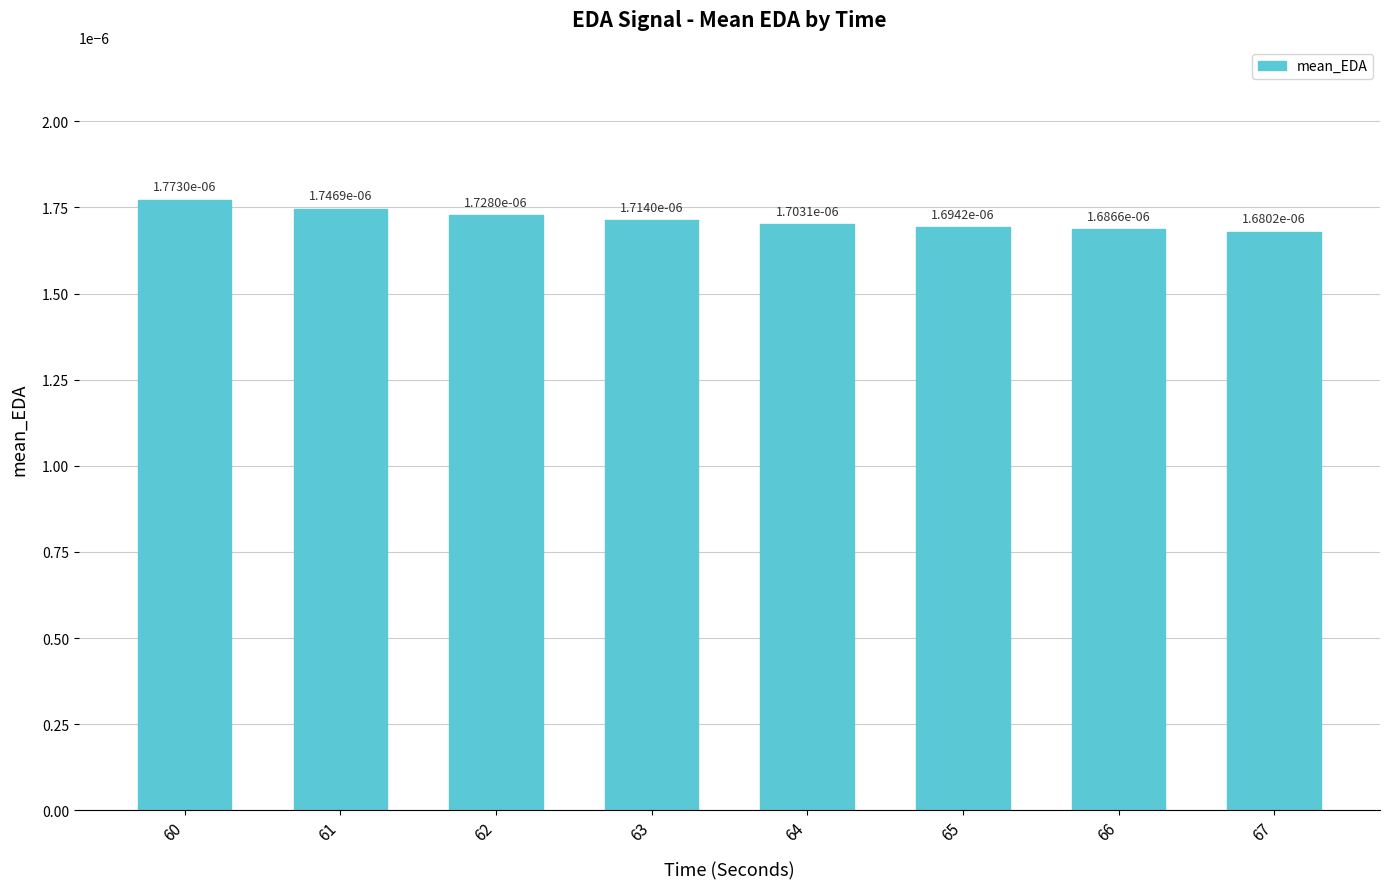

Which has a higher value, 64 or 66?

64